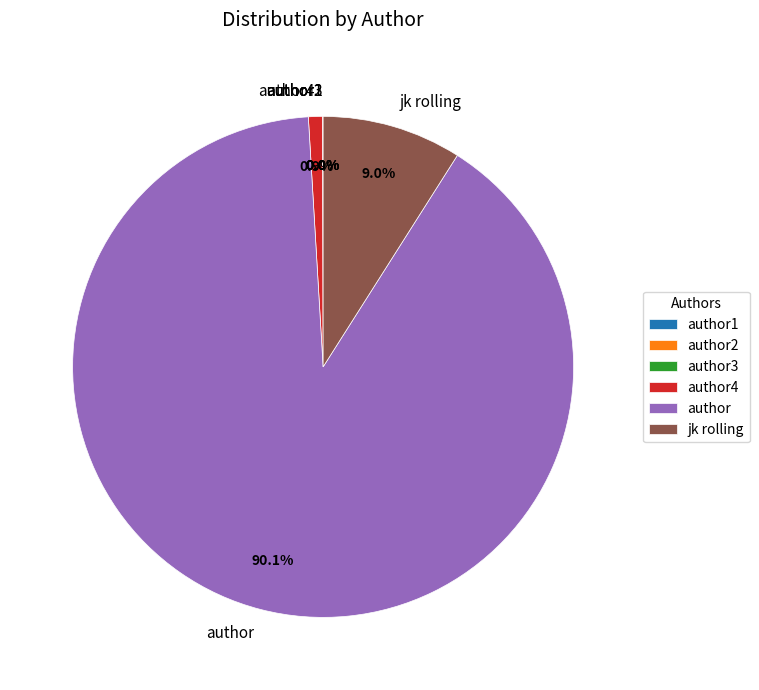

Which slice is the largest?

author